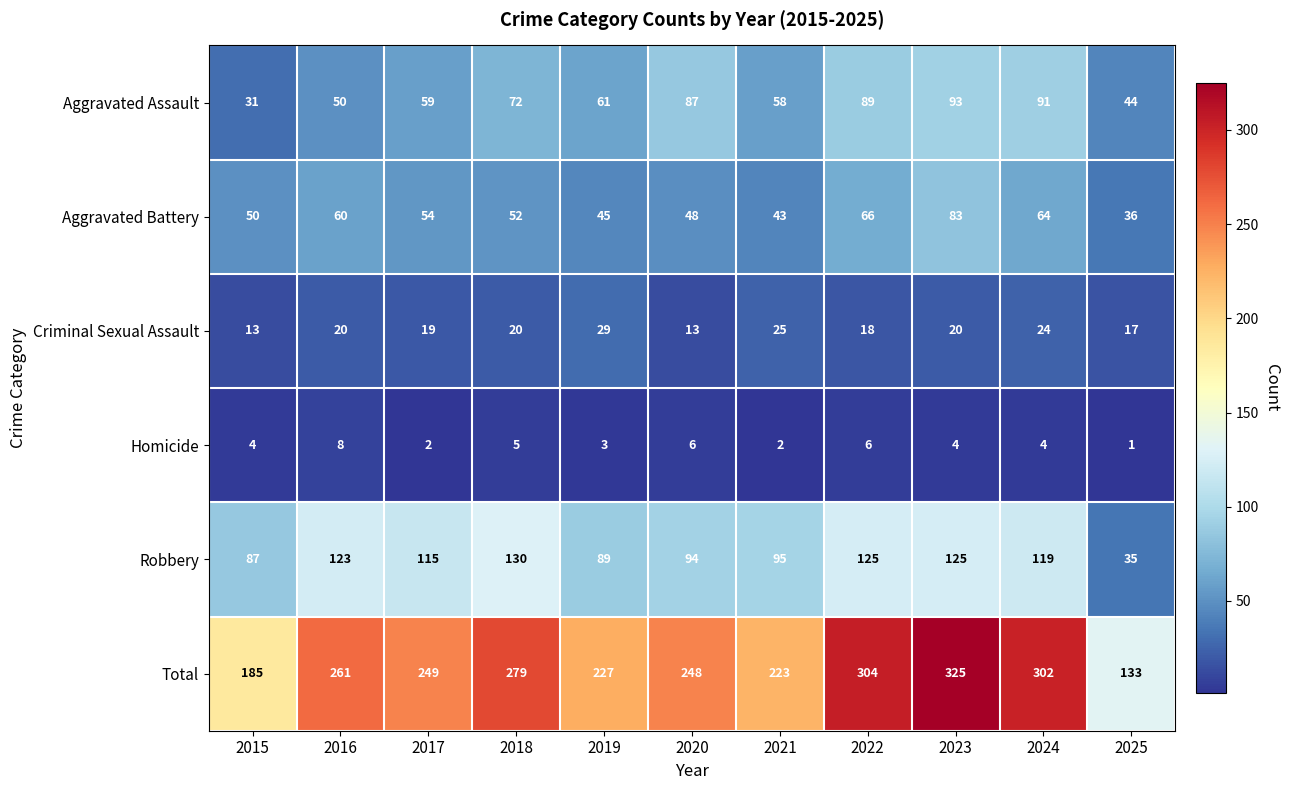

Which series changed the most between 2015 and 2021?

Total